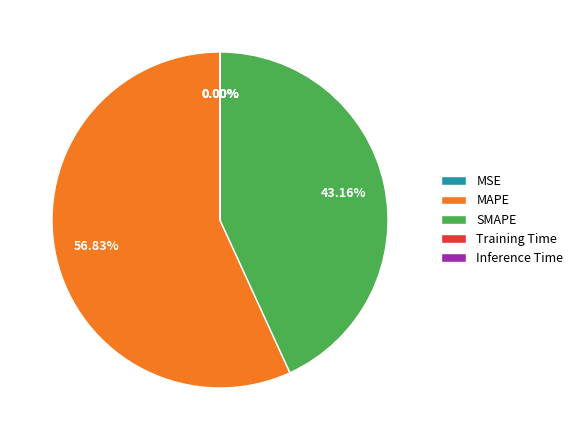

Which category accounts for the majority?

MAPE